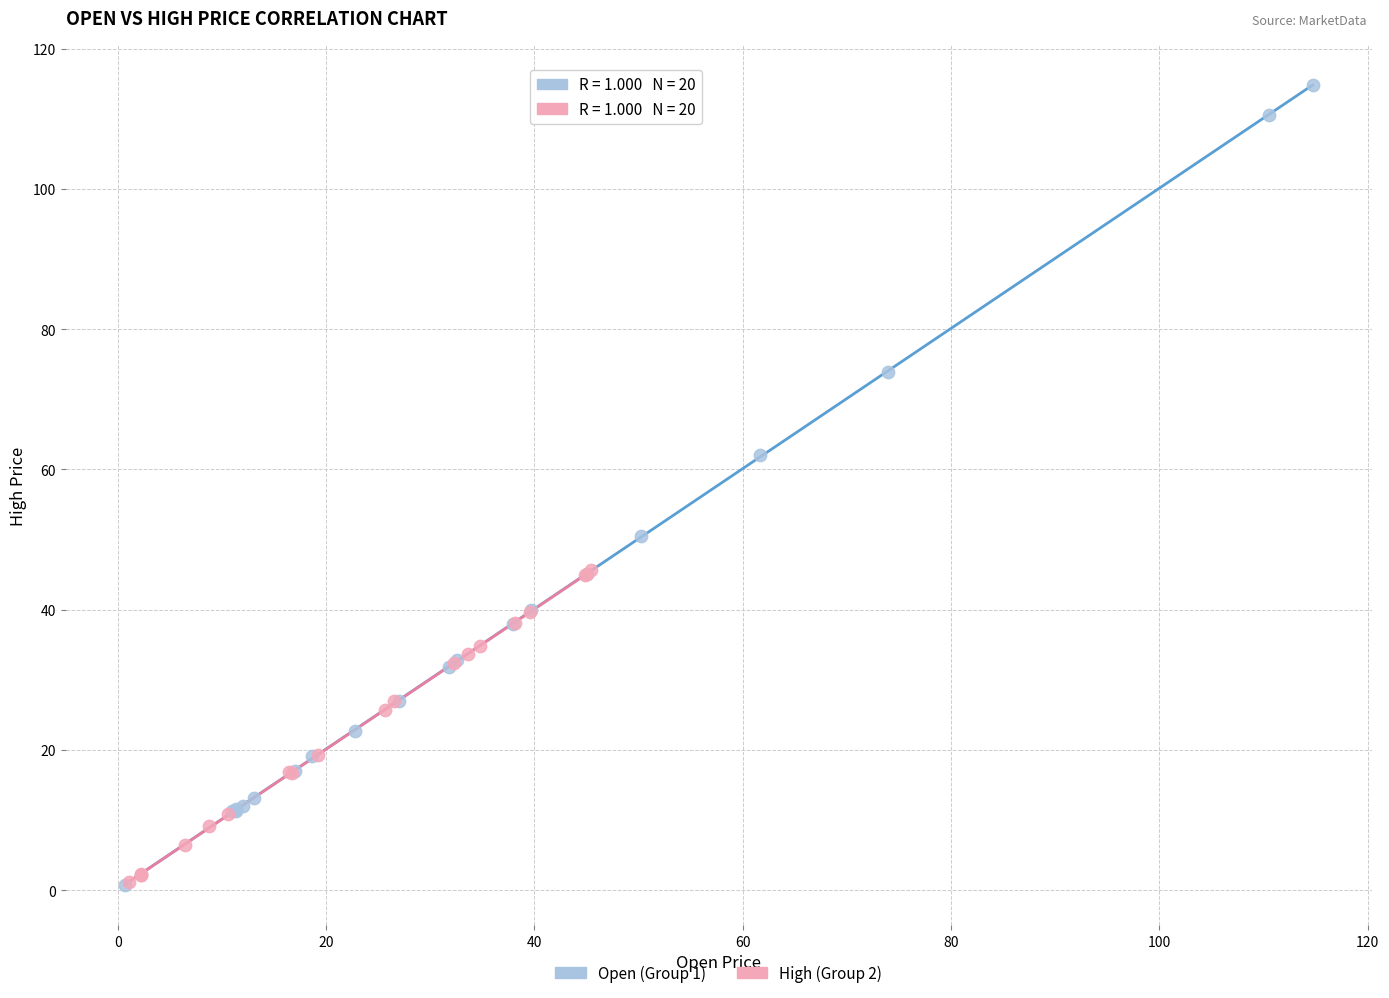

Which series contains the highest Y value?

Open (Group 1)